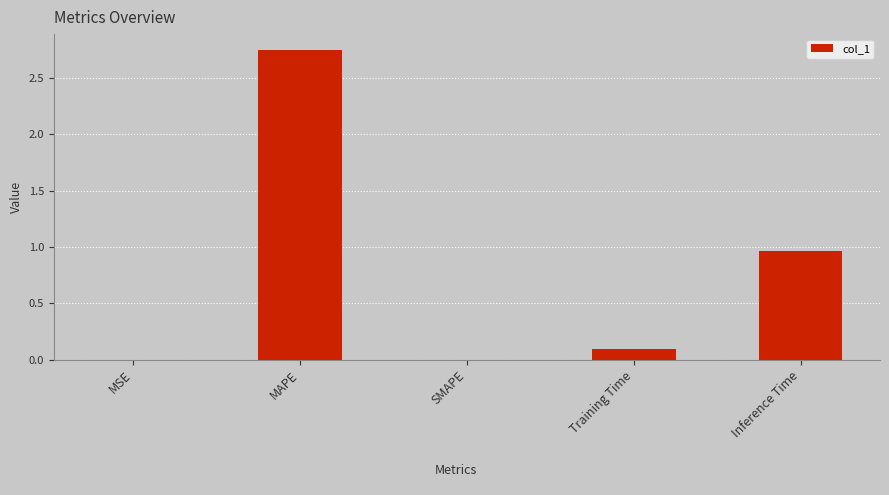

What is the change in value from MAPE to Training Time?

-2.7